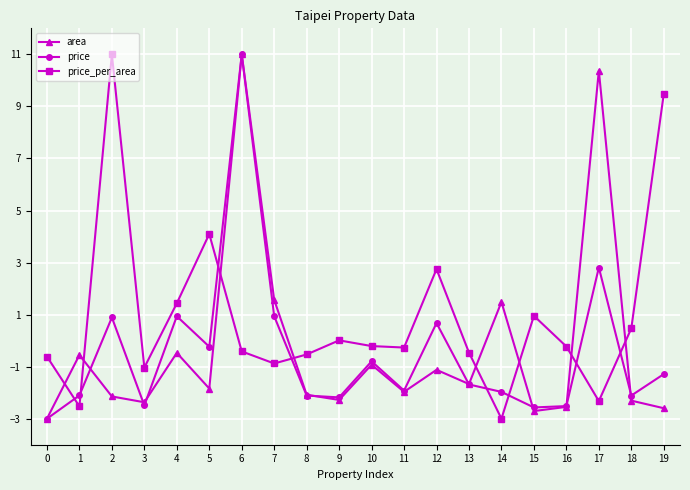

True or false: price_per_area has more than 2 interior local peaks.

True